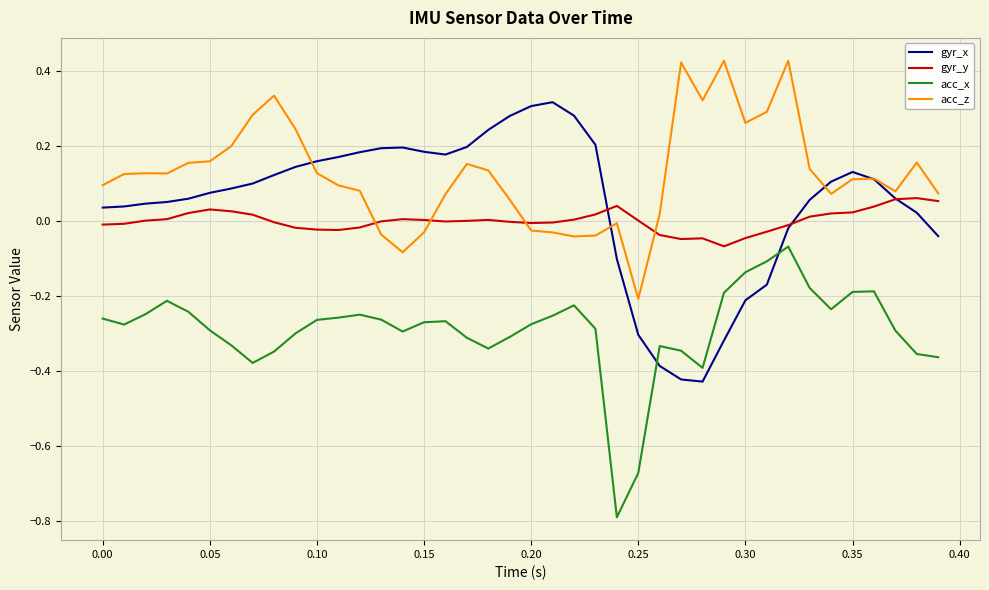

In gyr_y, how many points are lower than both neighbors (excluding endpoints)?

5